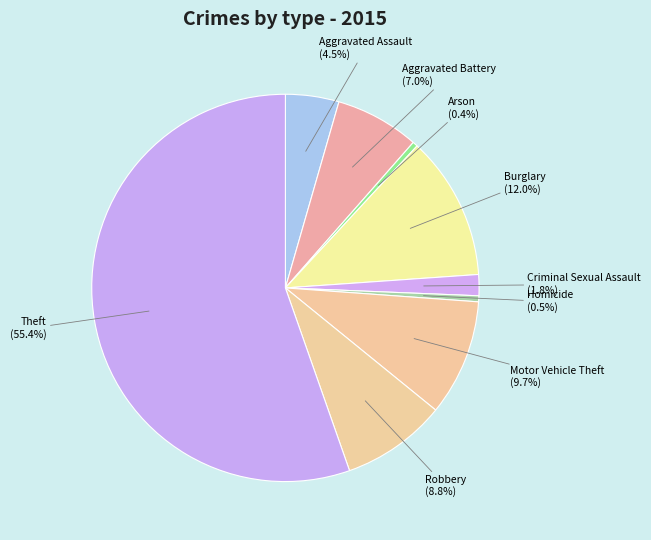

How many segments does this pie chart have?

9